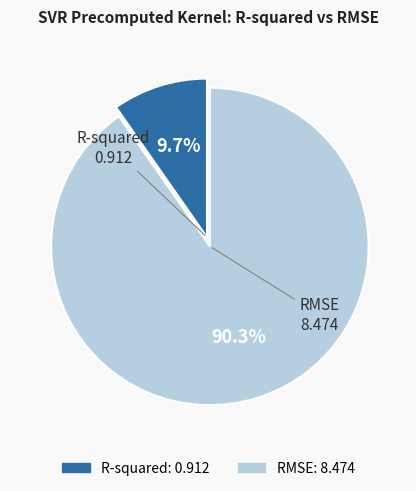

What percentage is the RMSE slice, to the nearest percent?

90%